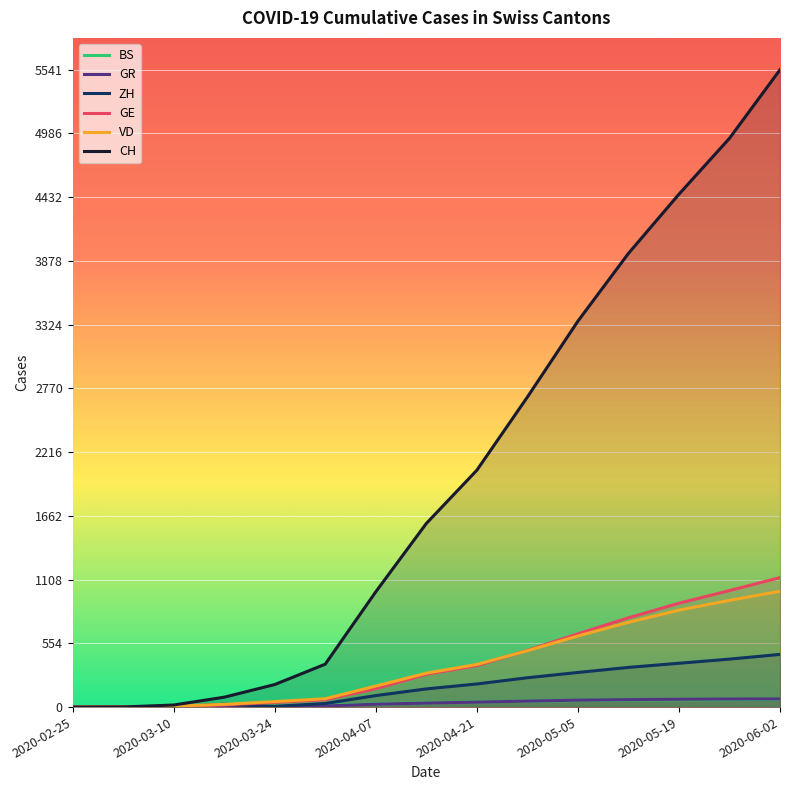

What is the difference between the second highest and minimum values in the GR series?

70